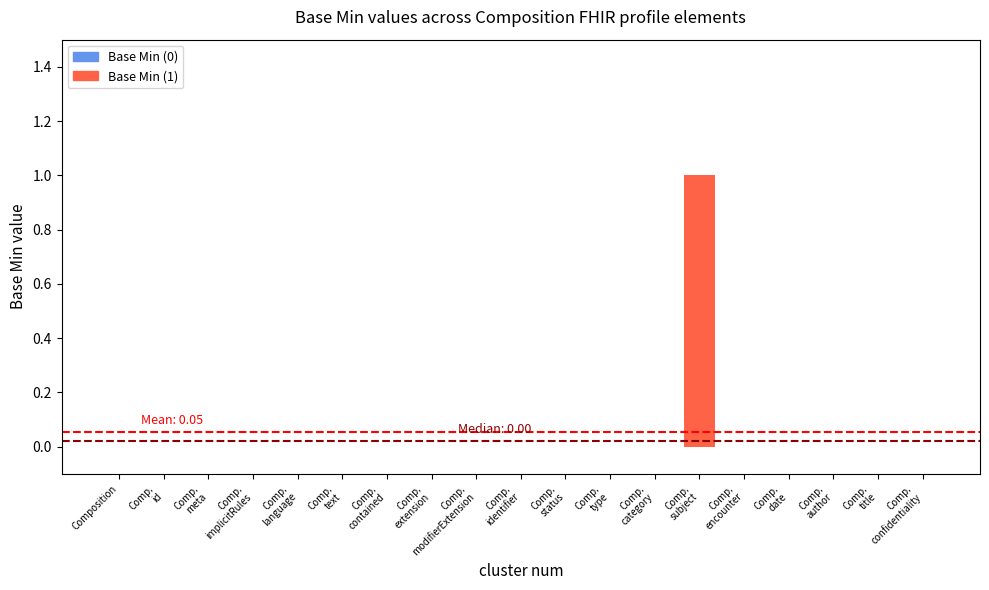

Which category has the highest value across all series?

Comp.
subject